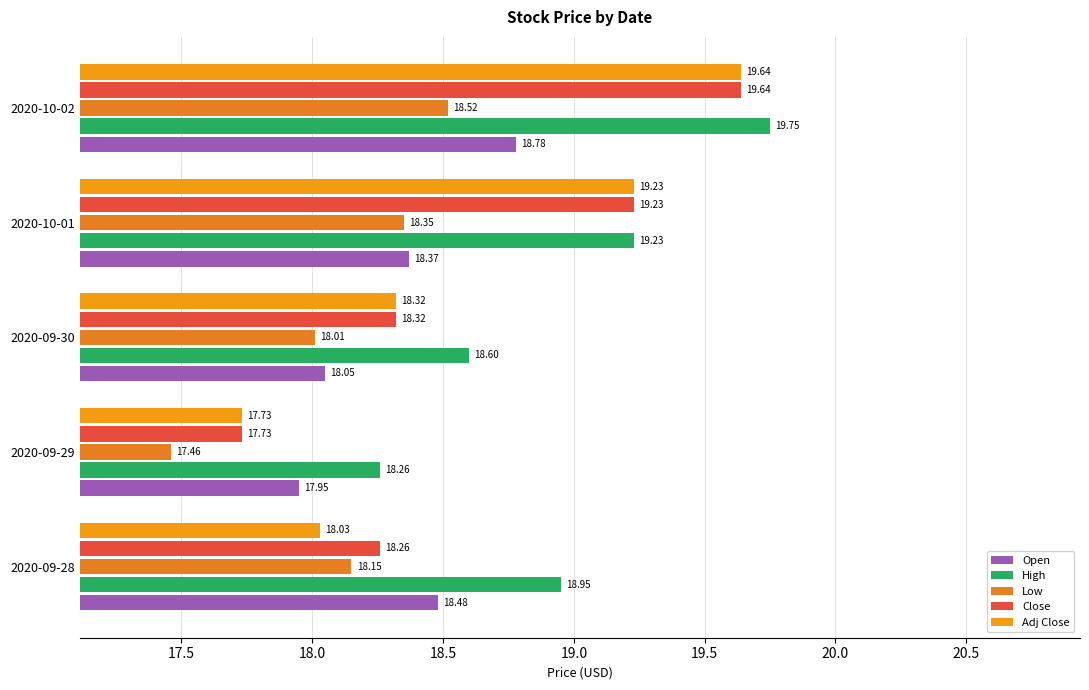

How many data points in Adj Close are above 18?

4